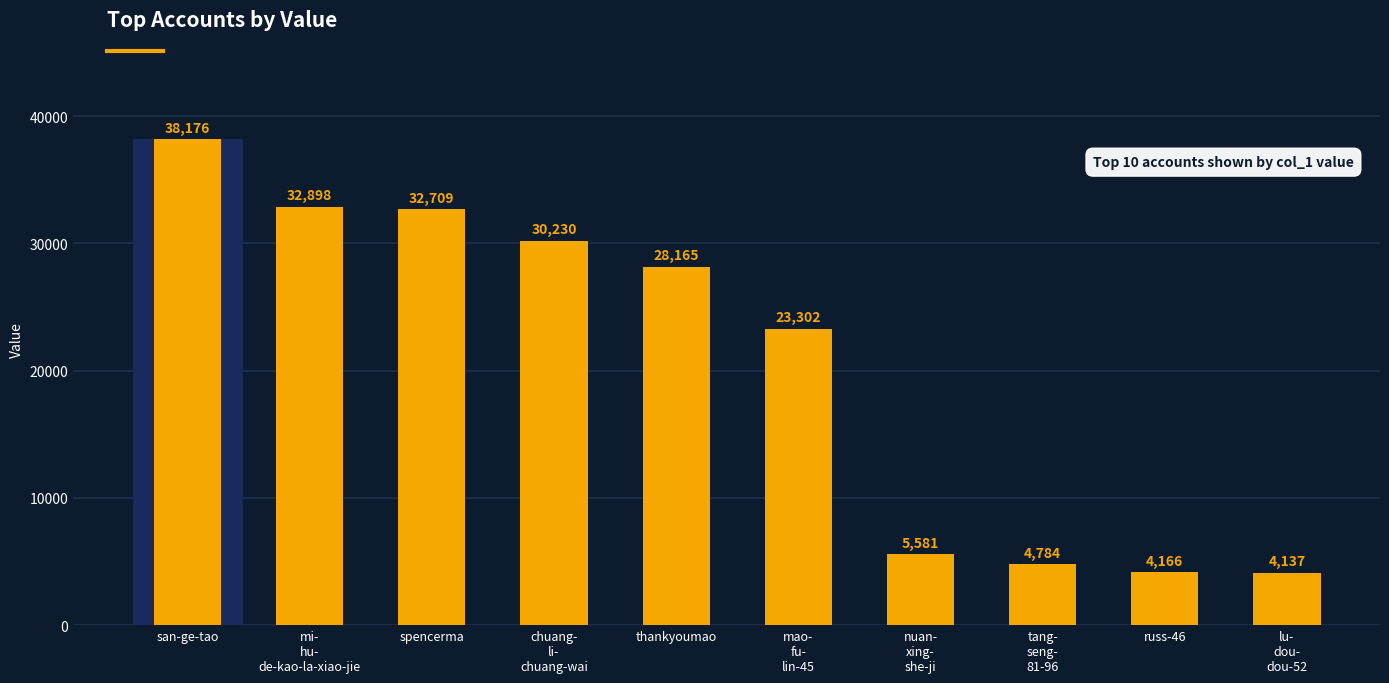

How many values are below 28165?

5